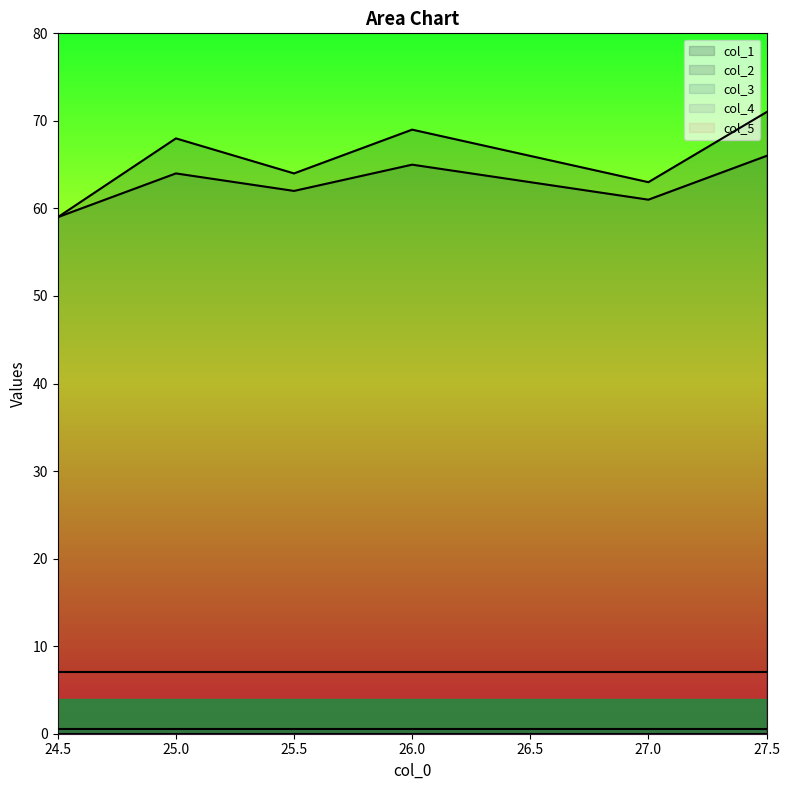

True or false: col_3 and col_2 intersect in this chart.

False